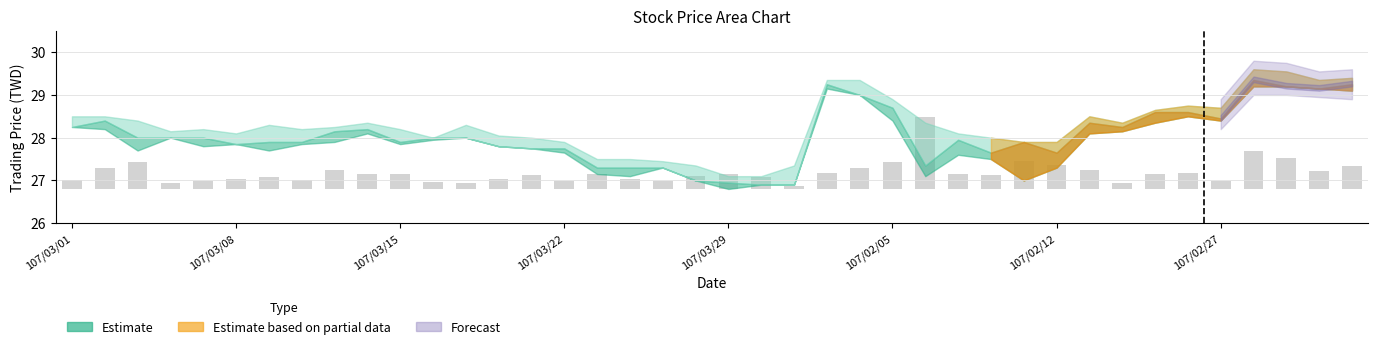

Are the bars grouped side by side (vs. stacked)?

No